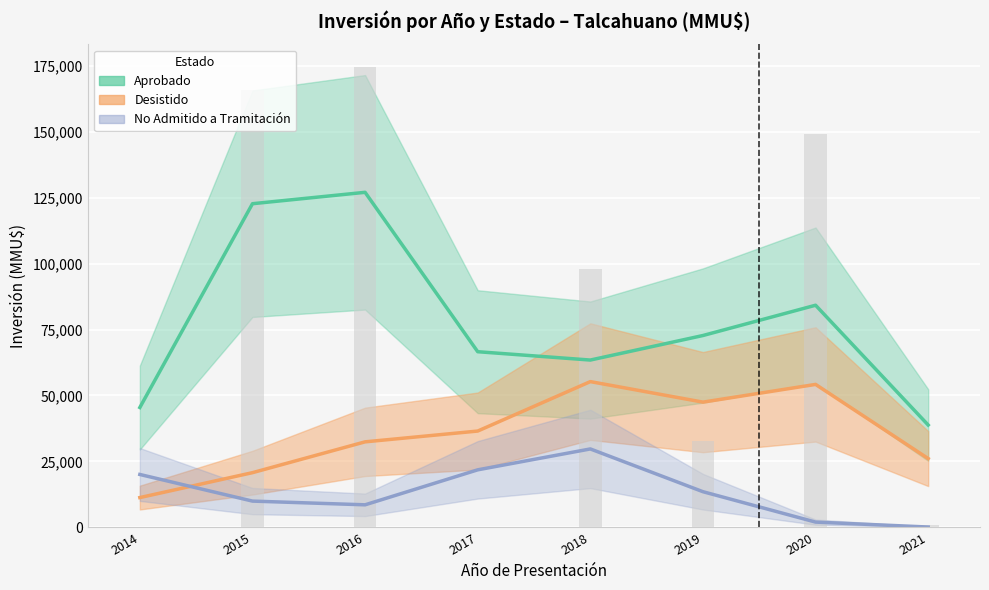

What is the difference between the maximum and minimum values in the Aprobado series?

88236